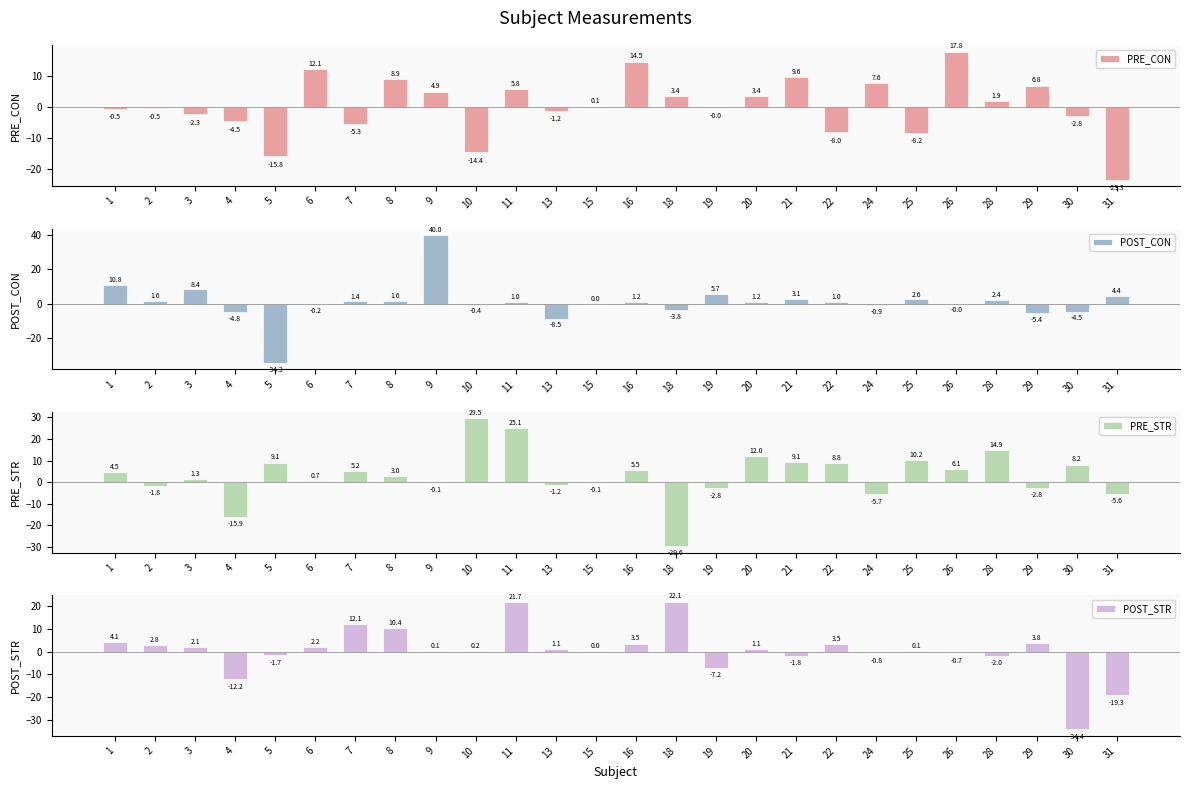

How many negative values does the POST_STR series have?

9